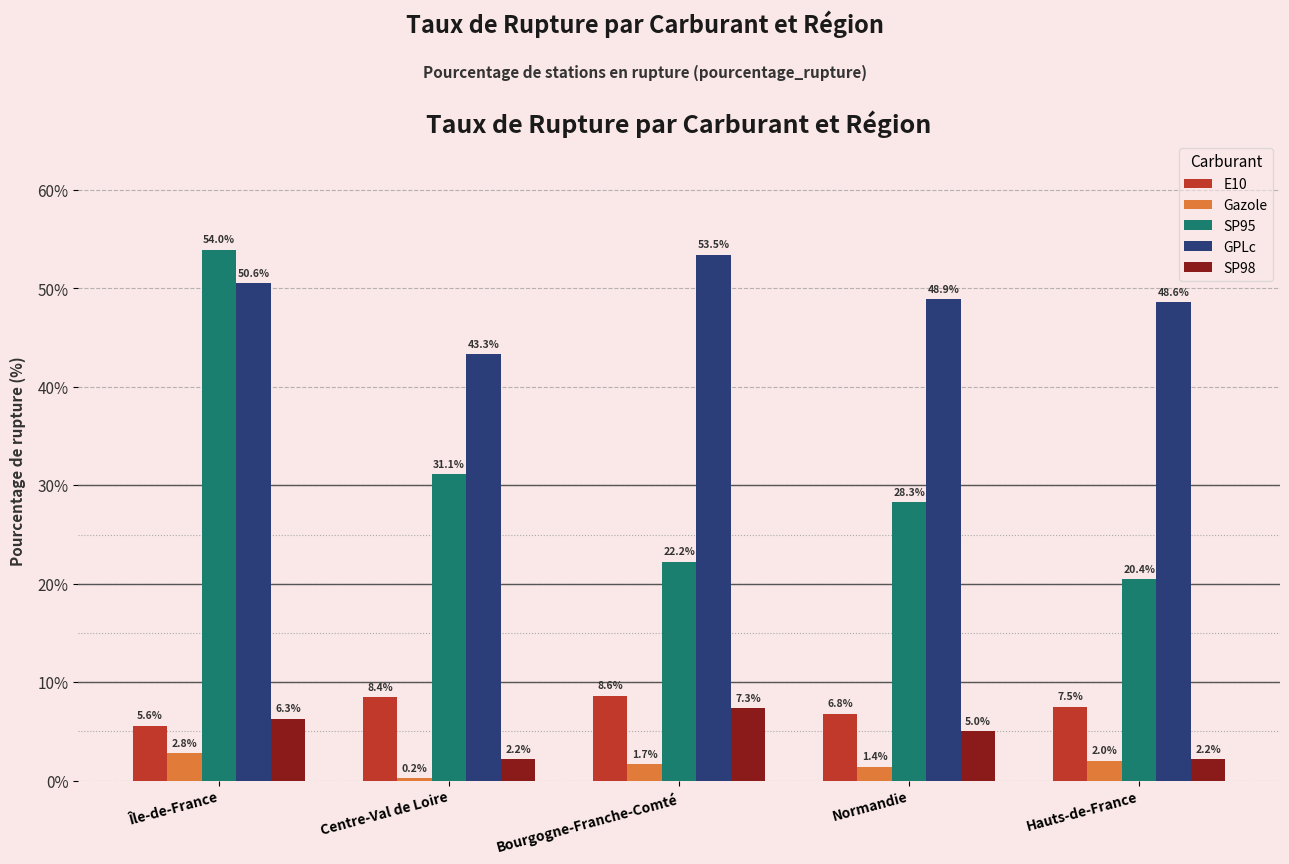

Which series has the widest spread of values?

SP95